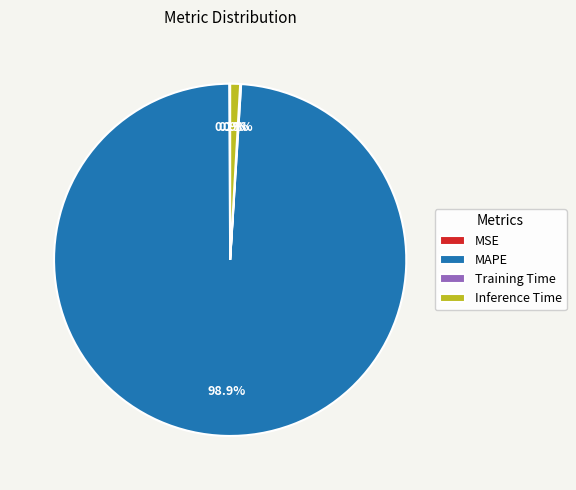

Is Inference Time the majority of the pie?

No